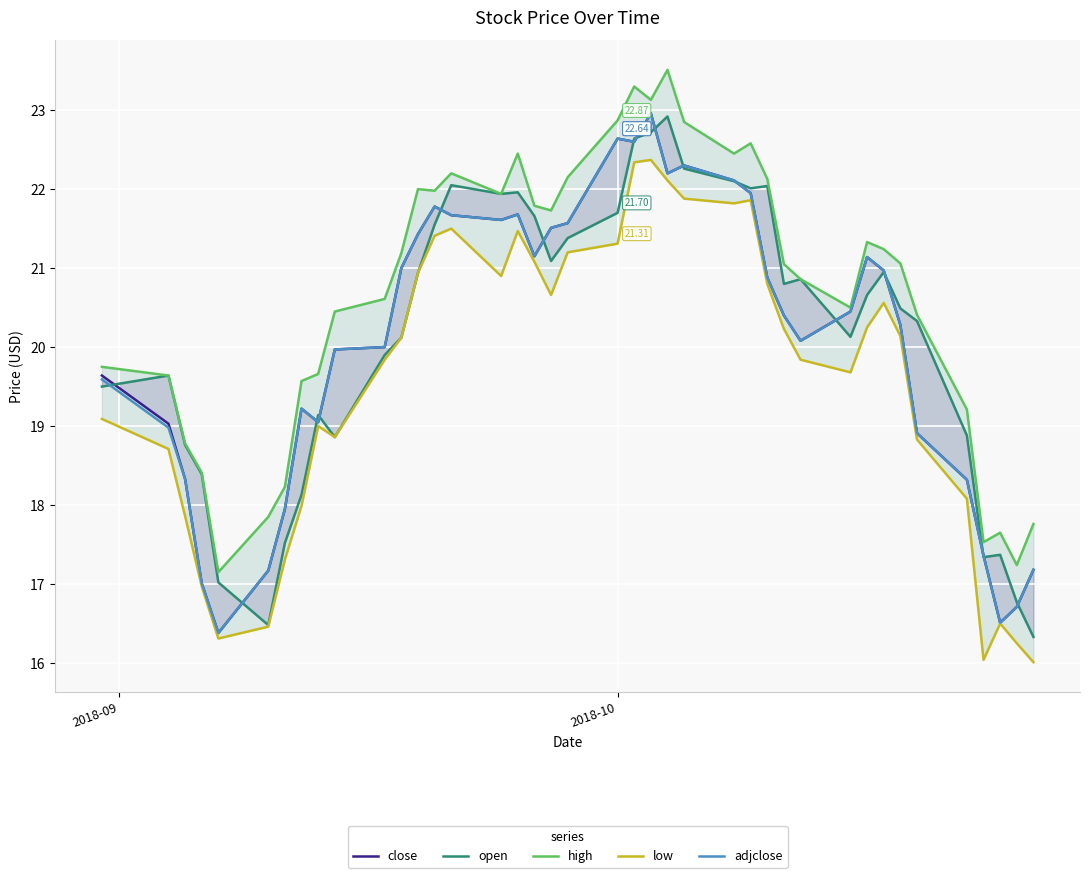

At how many categories does at least one series exceed 20?

26